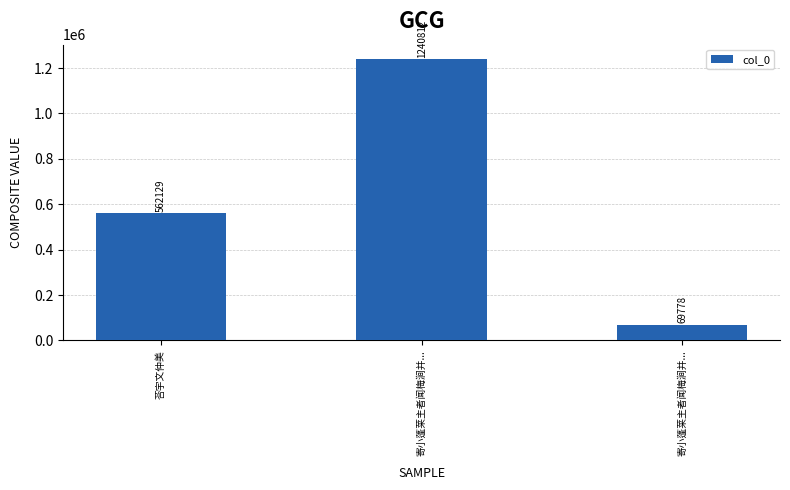

Reading right to left, list all the values displayed in this chart.

寄小蓬莱主者闻梅涧并...=69778	寄小蓬莱主者闻梅涧并...=1240812	荅宇文仲美=562129